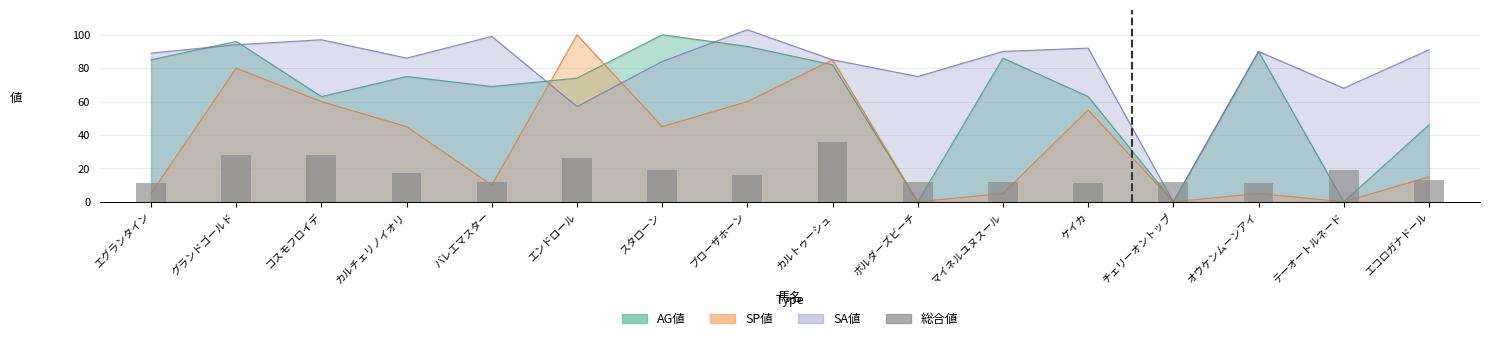

Is it true that the value at ボルダーズビーチ is 3?

False